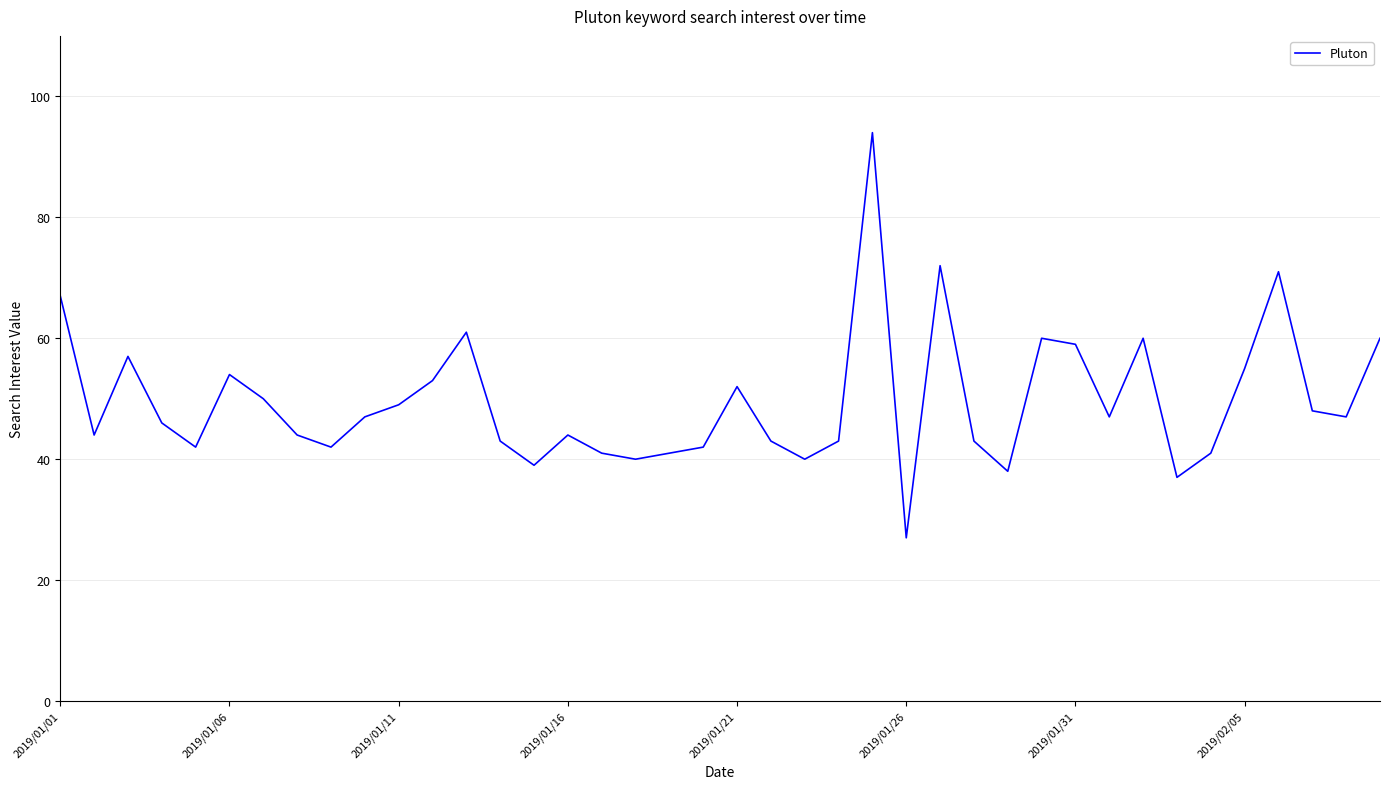

What is the difference between the maximum and minimum values?

67